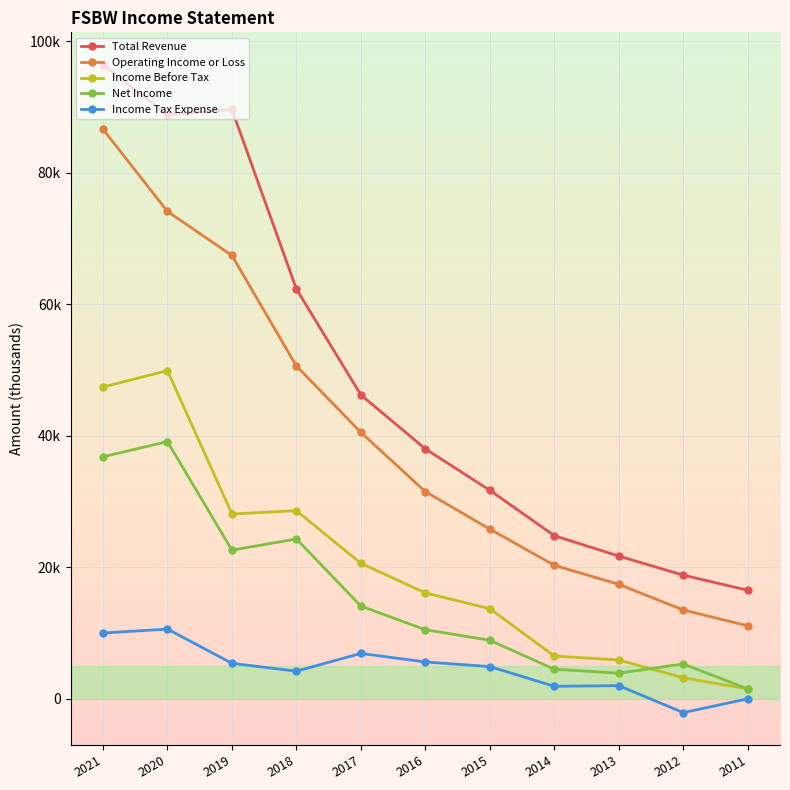

Is this an area chart (filled region under the line)?

No